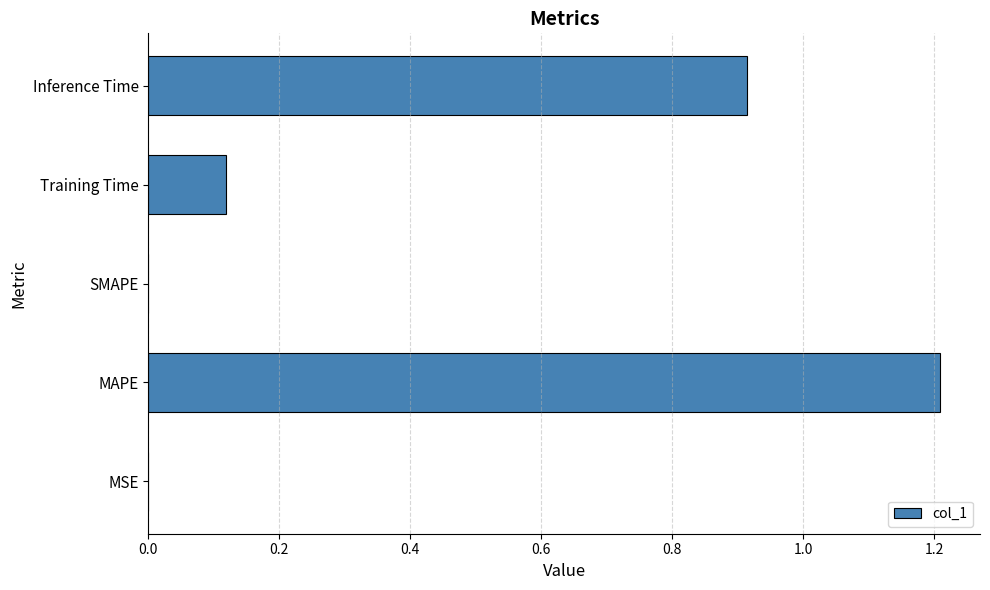

What is the sum of all values?

2.2